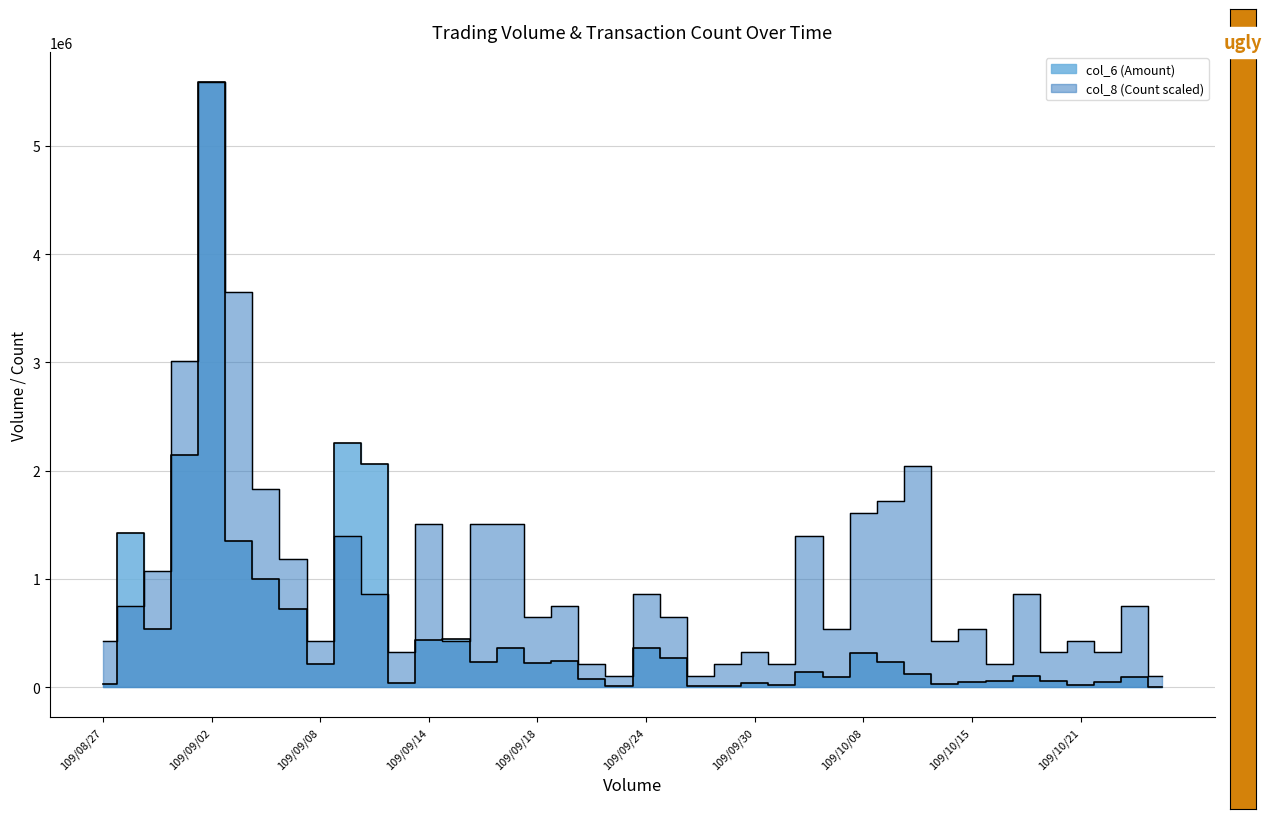

True or false: col_6 (Amount) has more than 0 interior local peaks.

True